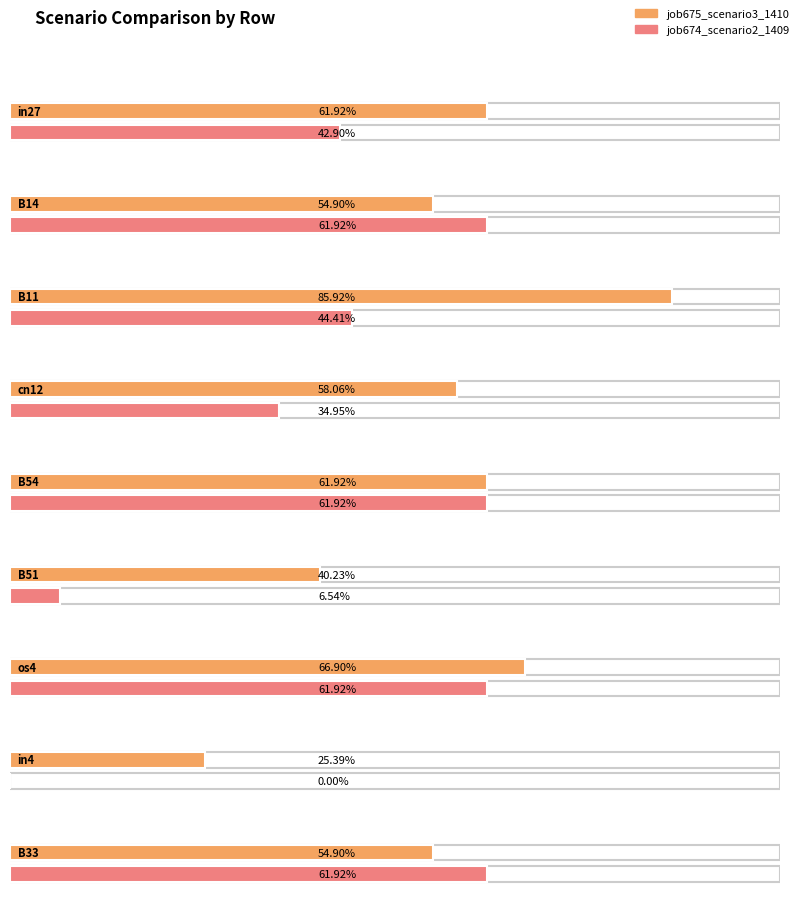

Reading left to right, list all the values displayed in this chart.

job675_scenario3_1410: 0.6	0.5	0.9	0.6	0.6	0.4	0.7	0.3	0.5
job674_scenario2_1409: 0.4	0.6	0.4	0.3	0.6	0.1	0.6	0.0	0.6